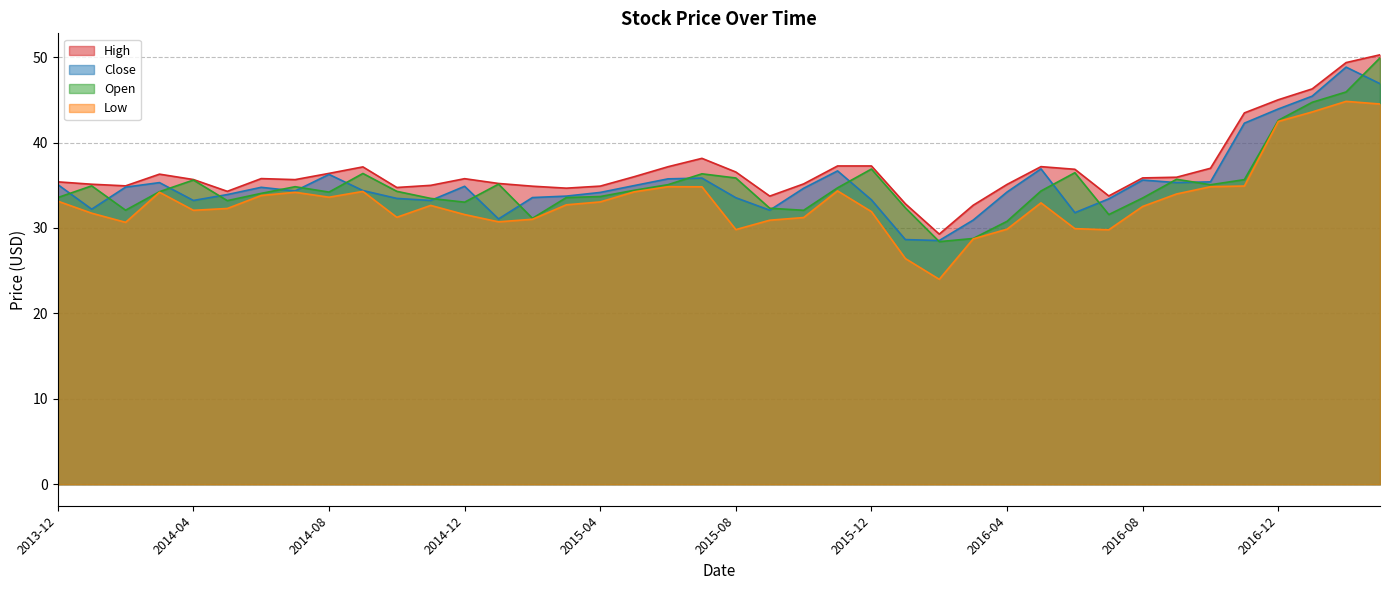

How many interior local valleys does the Low series have?

8